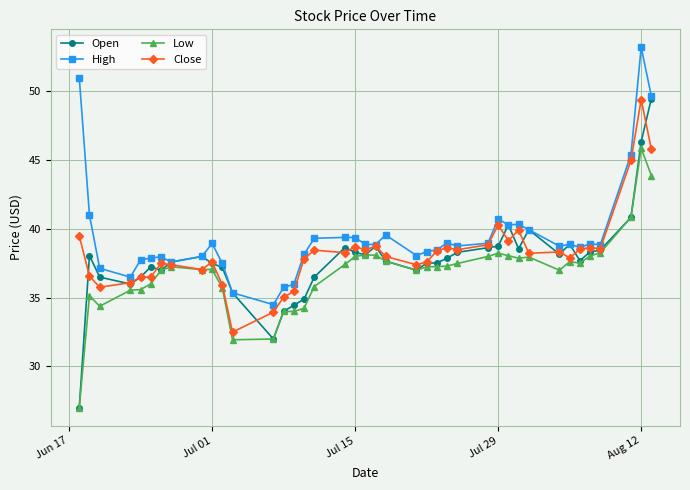

What is the difference between the maximum and minimum values in the Low series?

18.9